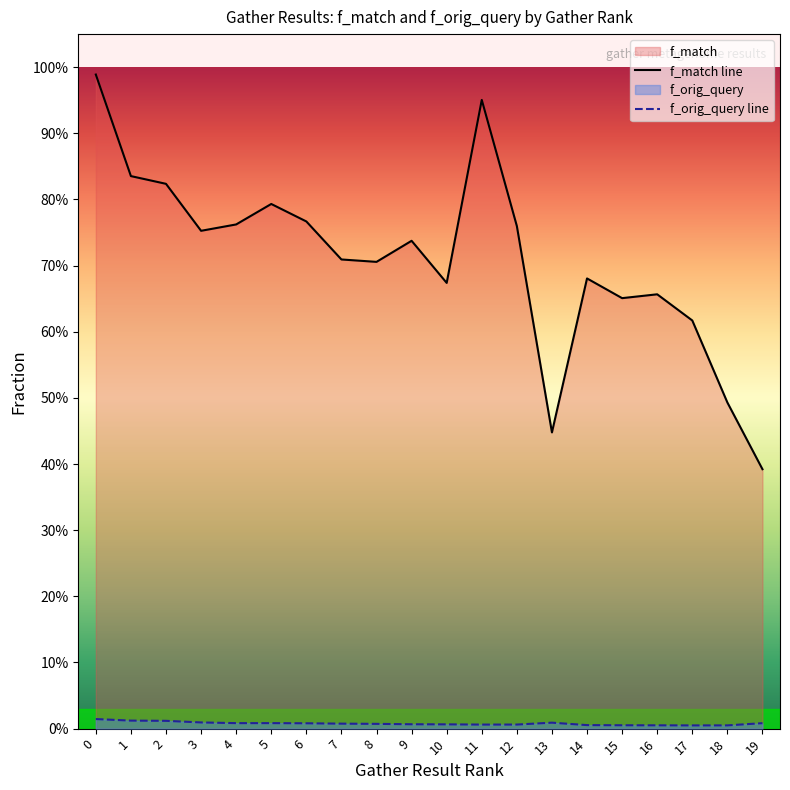

What is the spread (max minus min) of values at 12?

0.8